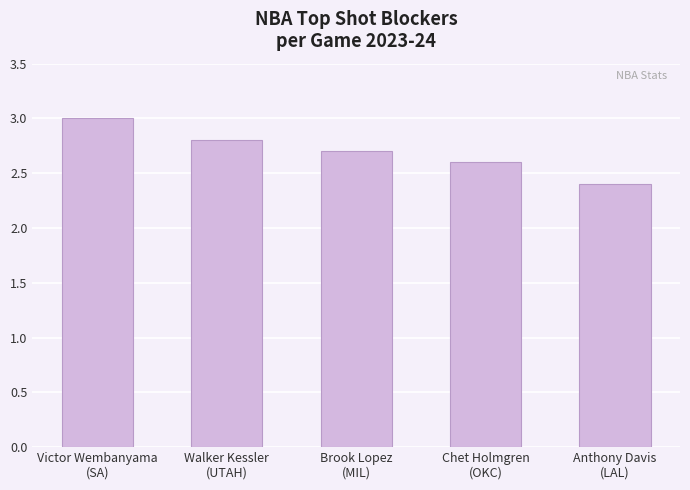

At which label is the value closest to 2?

Anthony Davis
(LAL)